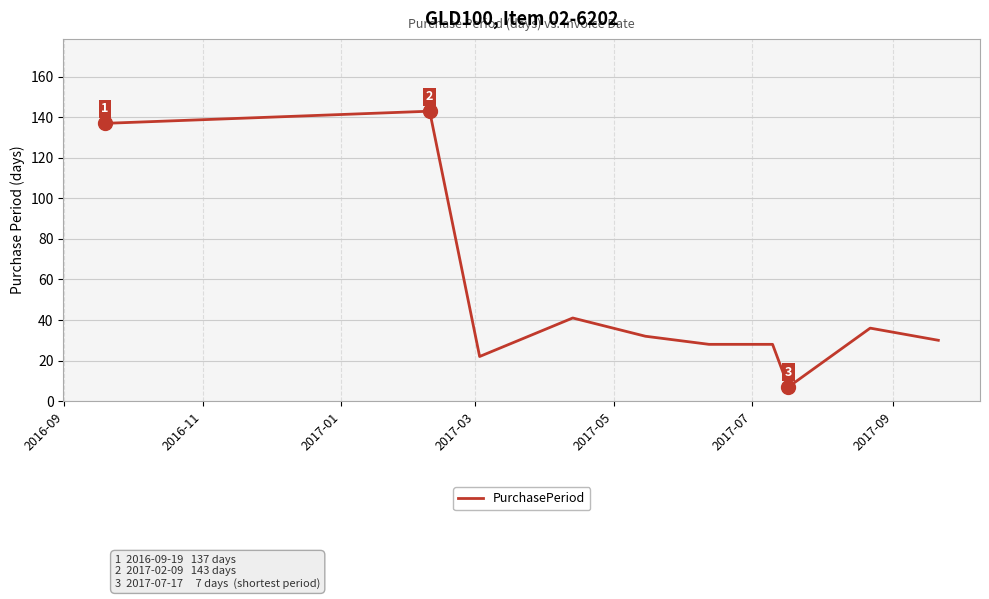

What is the greatest value displayed?

143